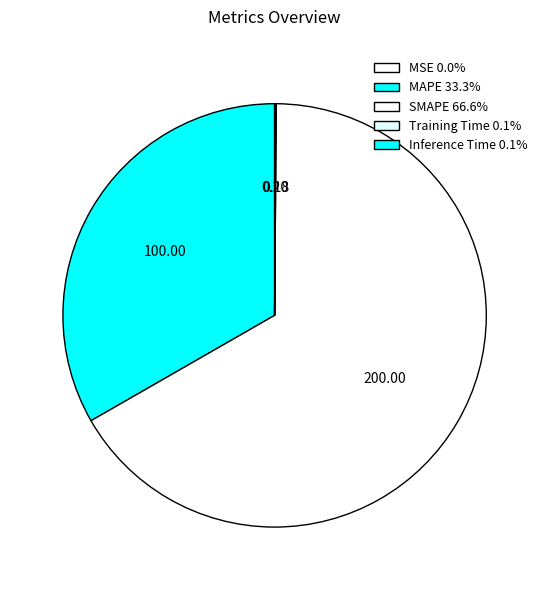

To the nearest percent, what is the difference between the MSE and MAPE slice percentages?

33%